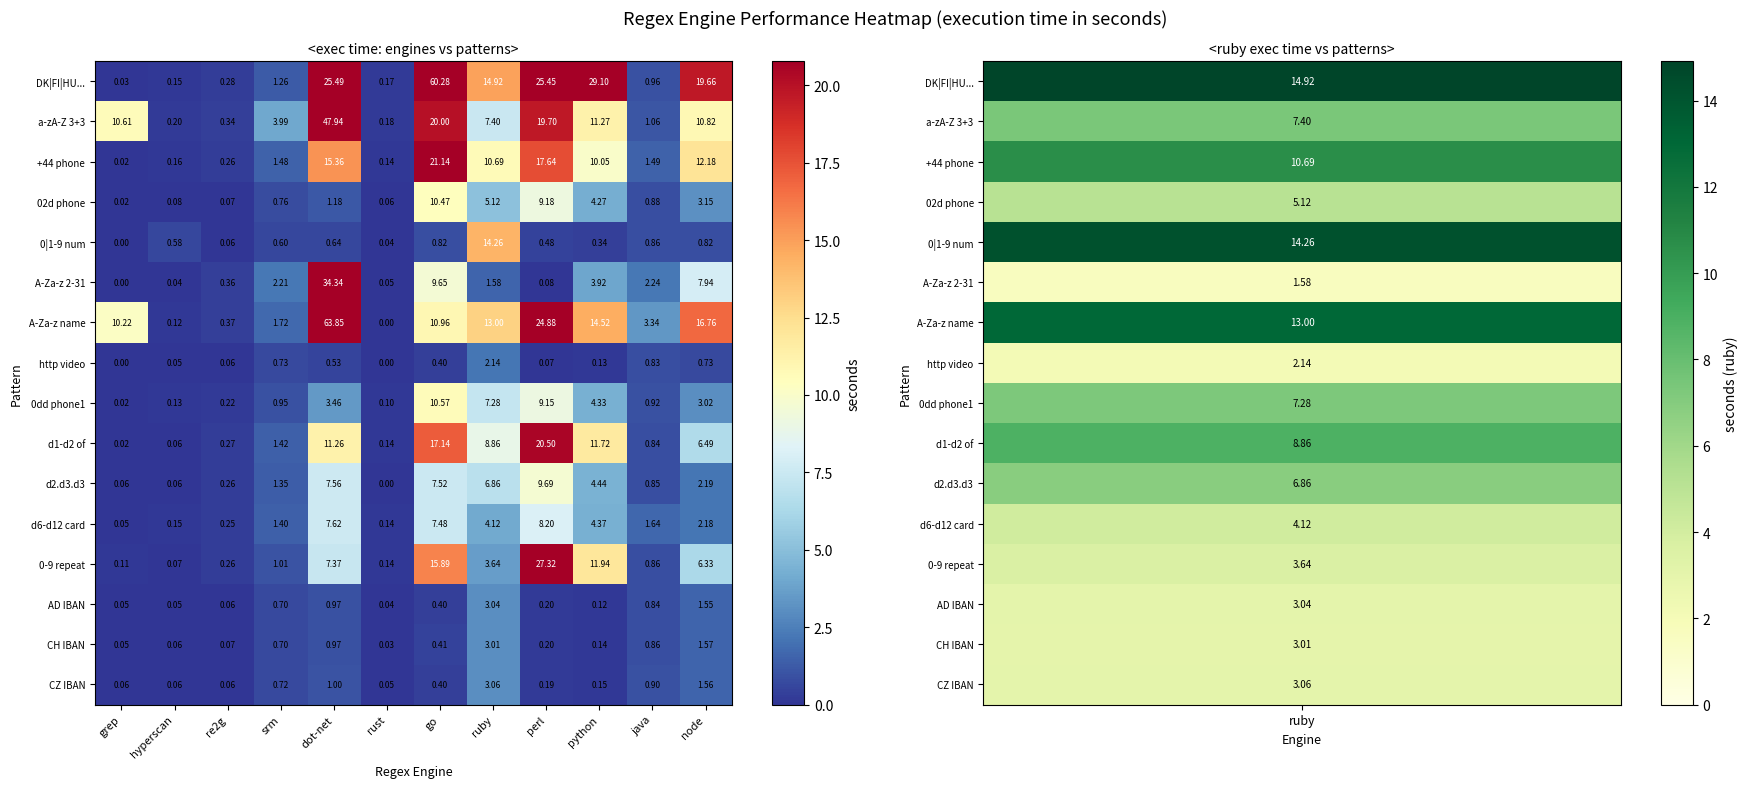

At which label does d1-d2 of reach its minimum?

grep